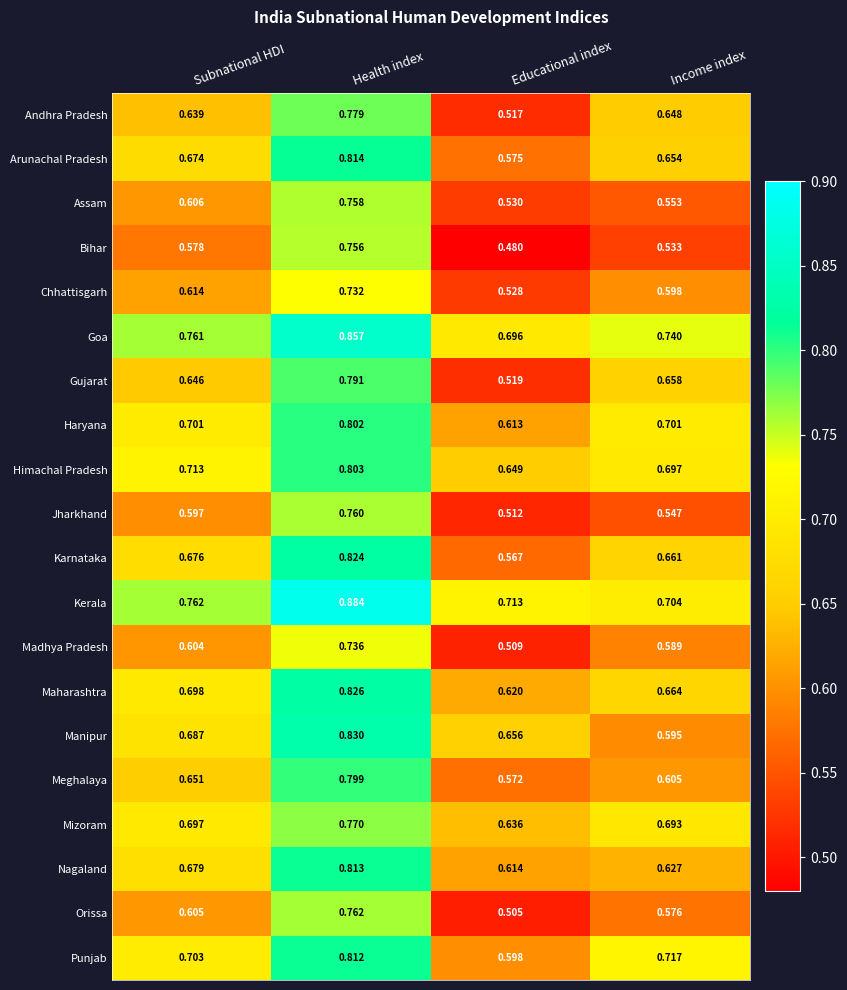

Which series has the largest range (max minus min)?

Bihar